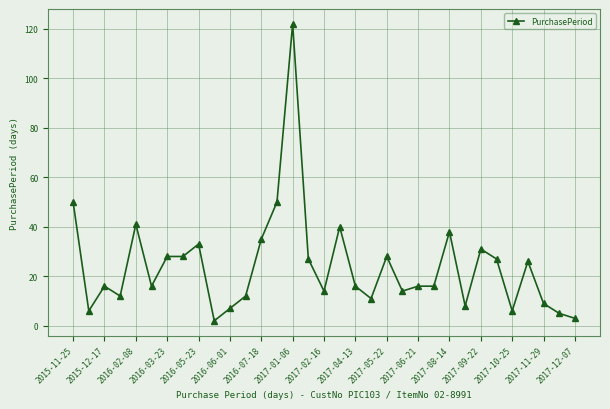

What is the average value?

24